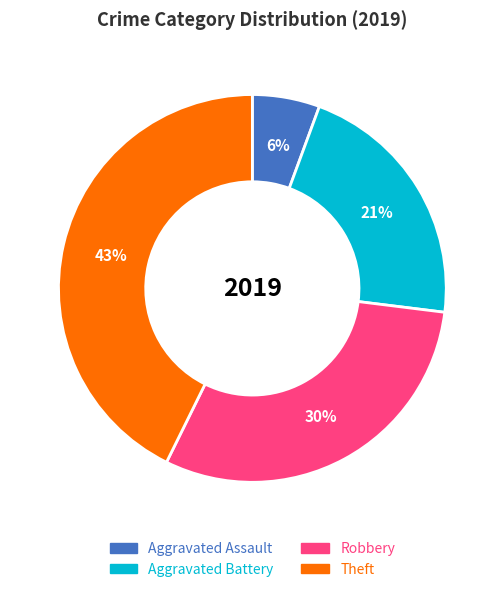

To the nearest percent, what is the average slice percentage?

25%